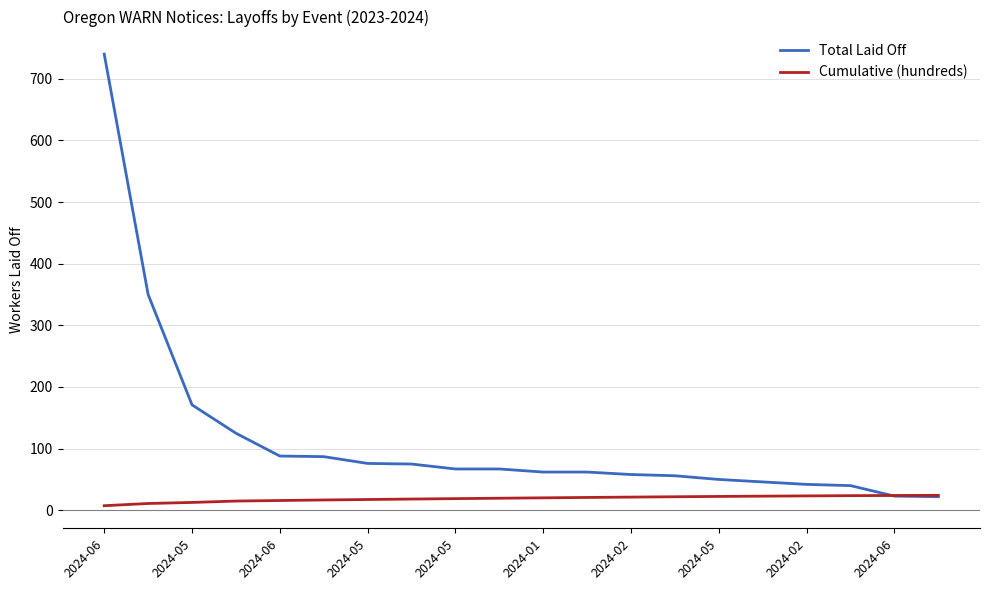

List the series in order of their overall mean, lowest first.

Cumulative (hundreds), Total Laid Off